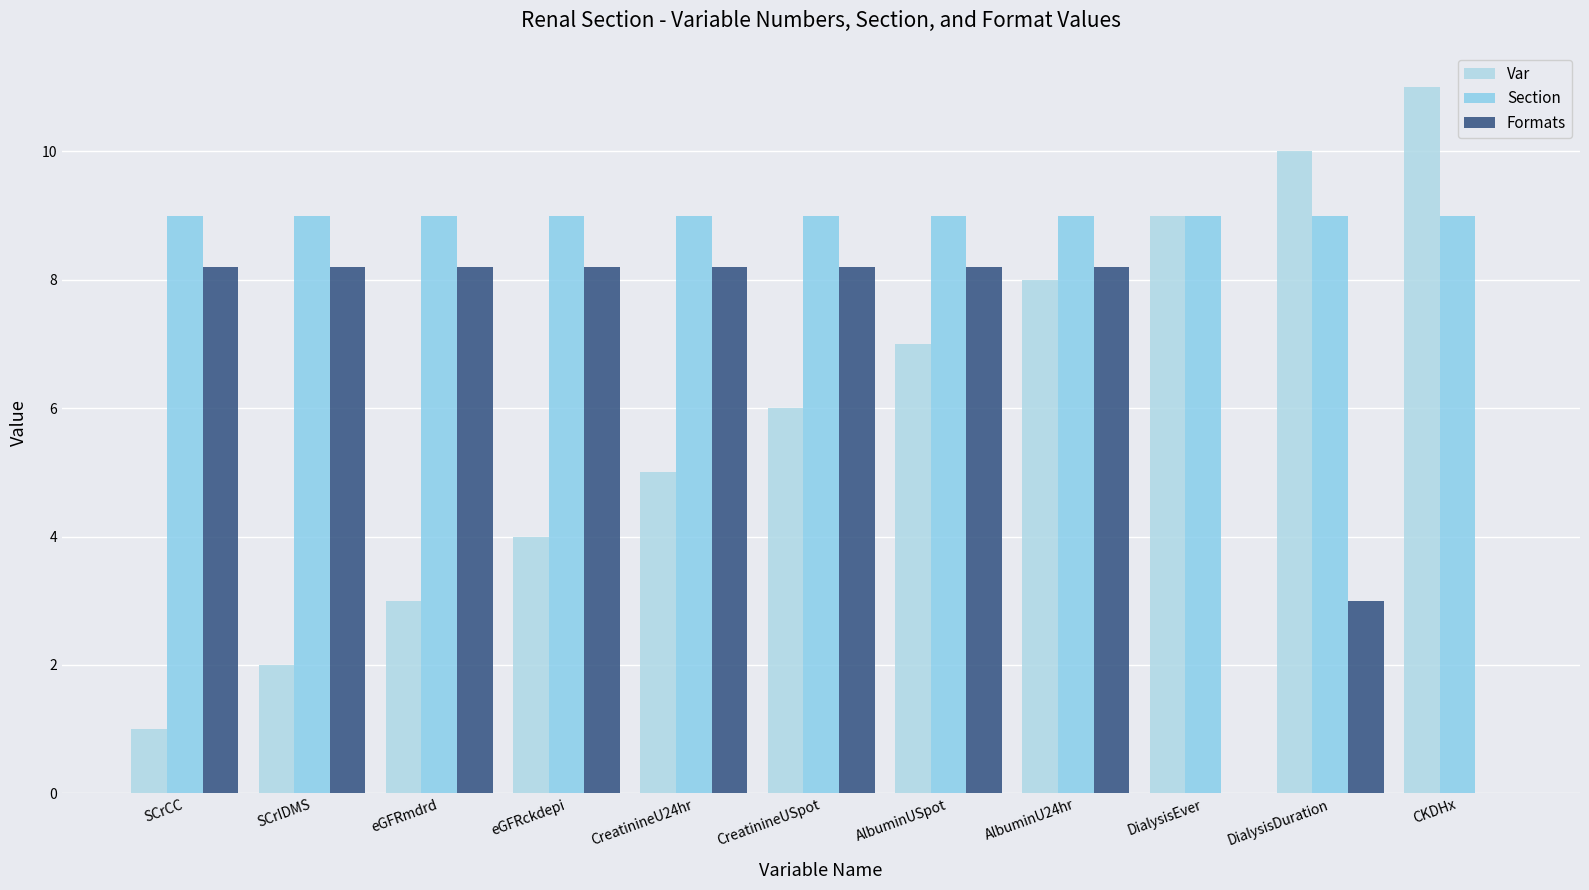

Reading left to right, transcribe all the data shown in this chart.

Var: 1.0	2.0	3.0	4.0	5.0	6.0	7.0	8.0	9.0	10.0	11.0
Section: 9.0	9.0	9.0	9.0	9.0	9.0	9.0	9.0	9.0	9.0	9.0
Formats: 8.2	8.2	8.2	8.2	8.2	8.2	8.2	8.2	0.0	3.0	0.0